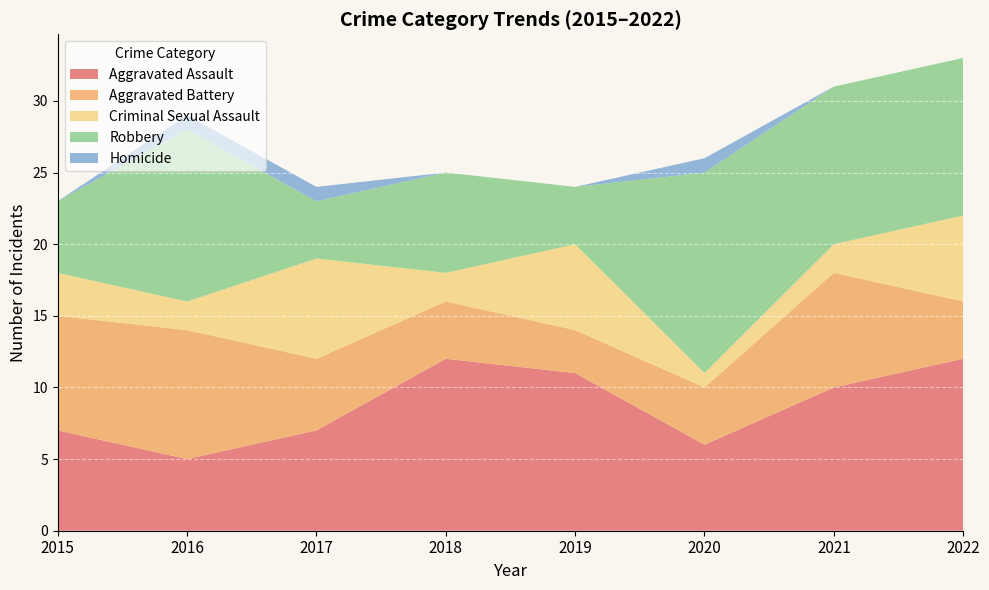

Reading right to left, list all the values displayed in this chart.

Aggravated Assault: 2022=12	2021=10	2020=6	2019=11	2018=12	2017=7	2016=5	2015=7
Aggravated Battery: 2022=4	2021=8	2020=4	2019=3	2018=4	2017=5	2016=9	2015=8
Criminal Sexual Assault: 2022=6	2021=2	2020=1	2019=6	2018=2	2017=7	2016=2	2015=3
Robbery: 2022=11	2021=11	2020=14	2019=4	2018=7	2017=4	2016=12	2015=5
Homicide: 2022=0	2021=0	2020=1	2019=0	2018=0	2017=1	2016=1	2015=0